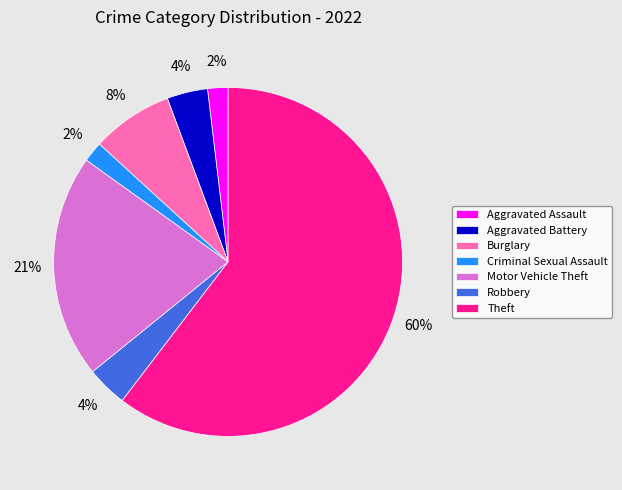

What is the ratio of the value at Burglary to the value at Aggravated Battery?

2.0